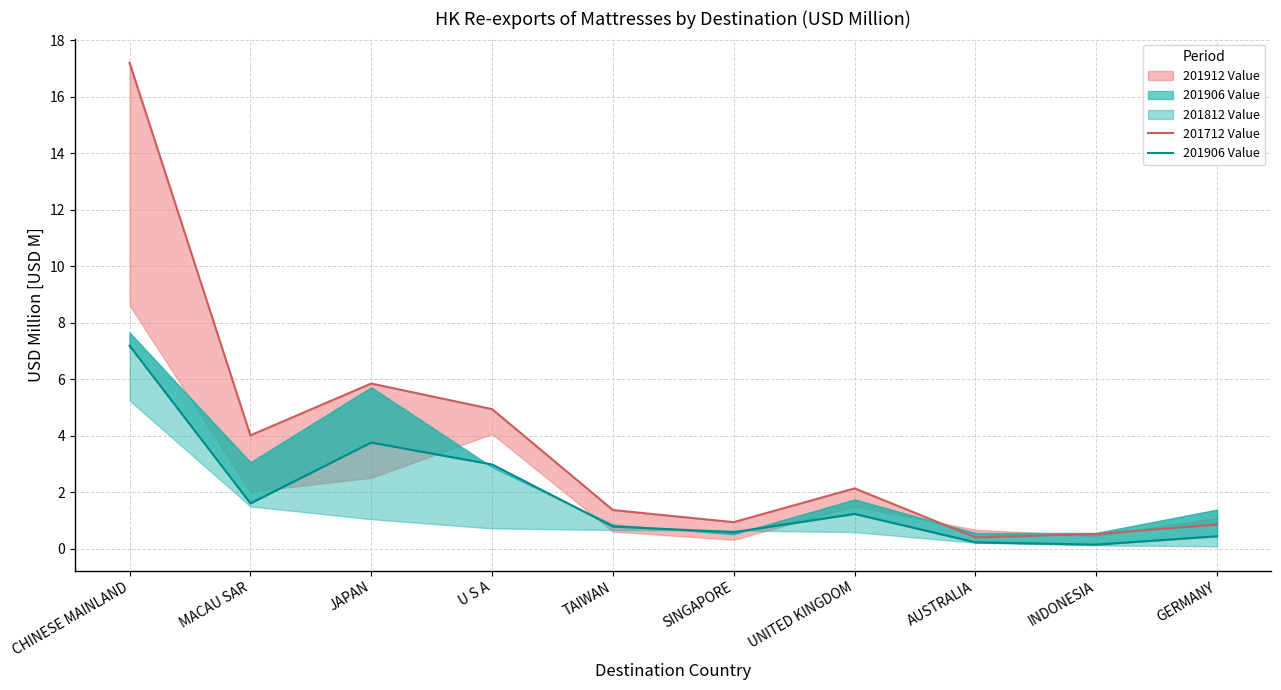

How many interior local peaks does the 201906 Value series have?

2